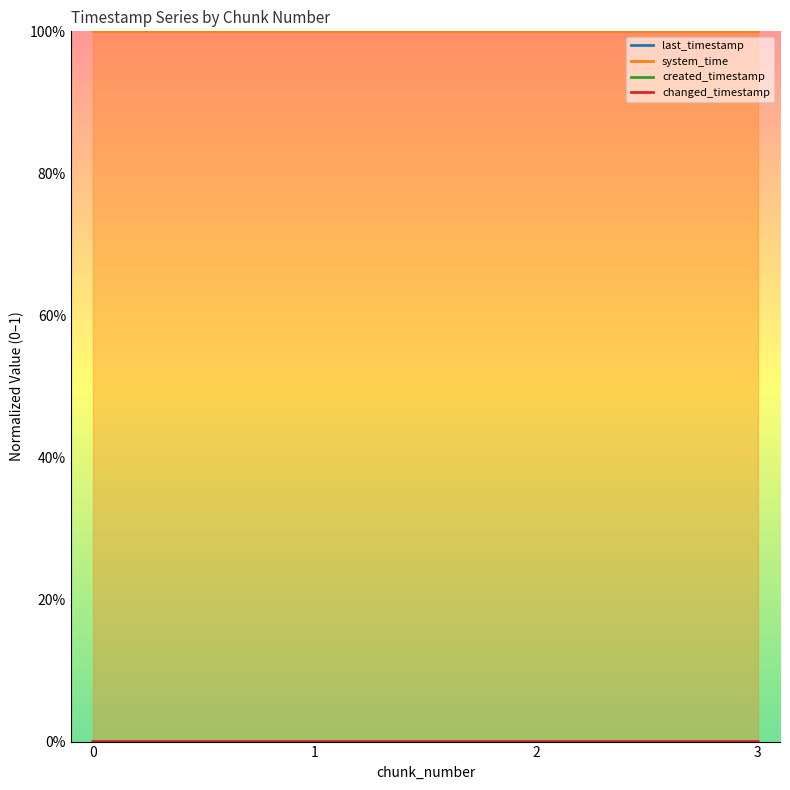

Reading left to right, list all the values displayed in this chart.

last_timestamp: 0.0	0.0	0.0	0.0
system_time: 1.0	1.0	1.0	1.0
created_timestamp: 0.0	0.0	0.0	0.0
changed_timestamp: 0.0	0.0	0.0	0.0